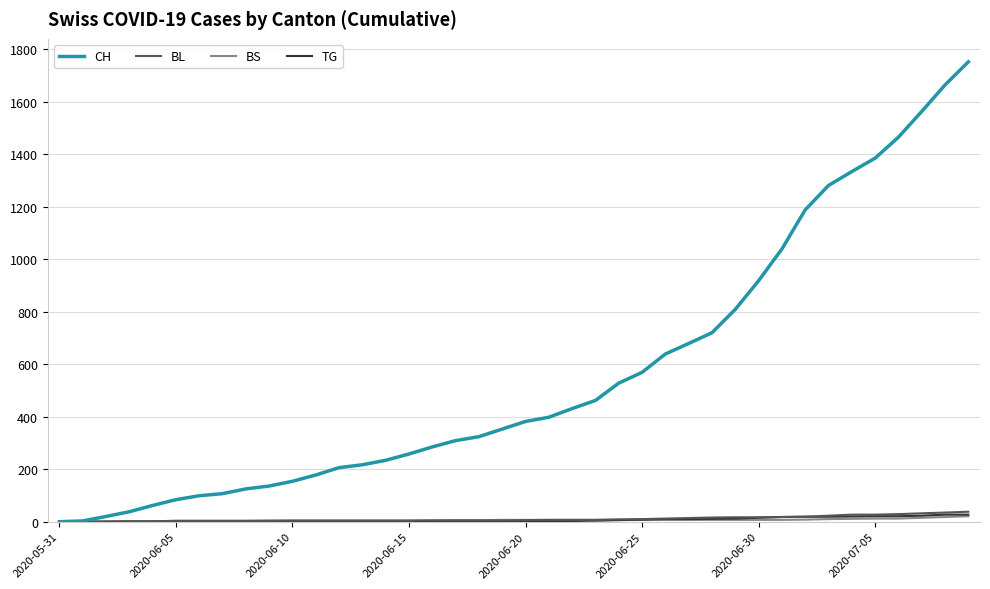

Which series has the widest spread of values?

CH